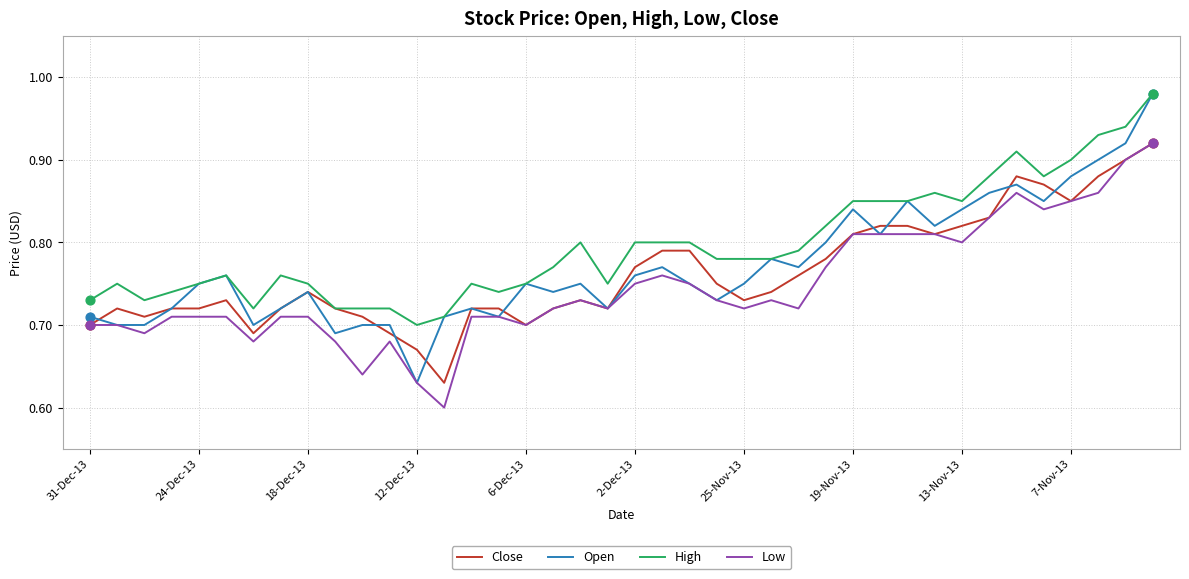

Which series has the largest total across all categories?

High